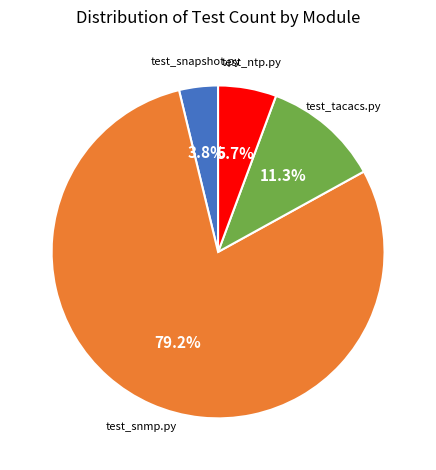

Is there any slice that represents more than half of the pie?

Yes